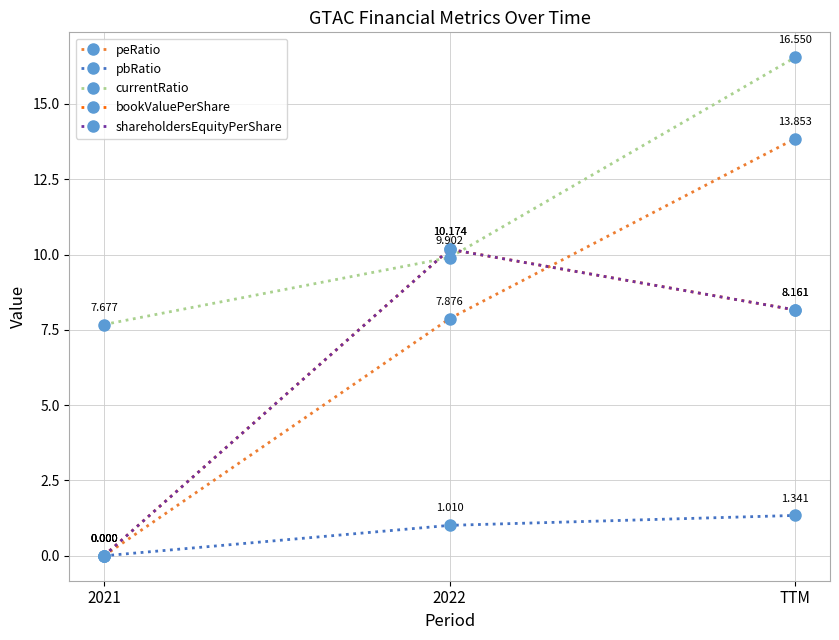

Is this an area chart (filled region under the line)?

No